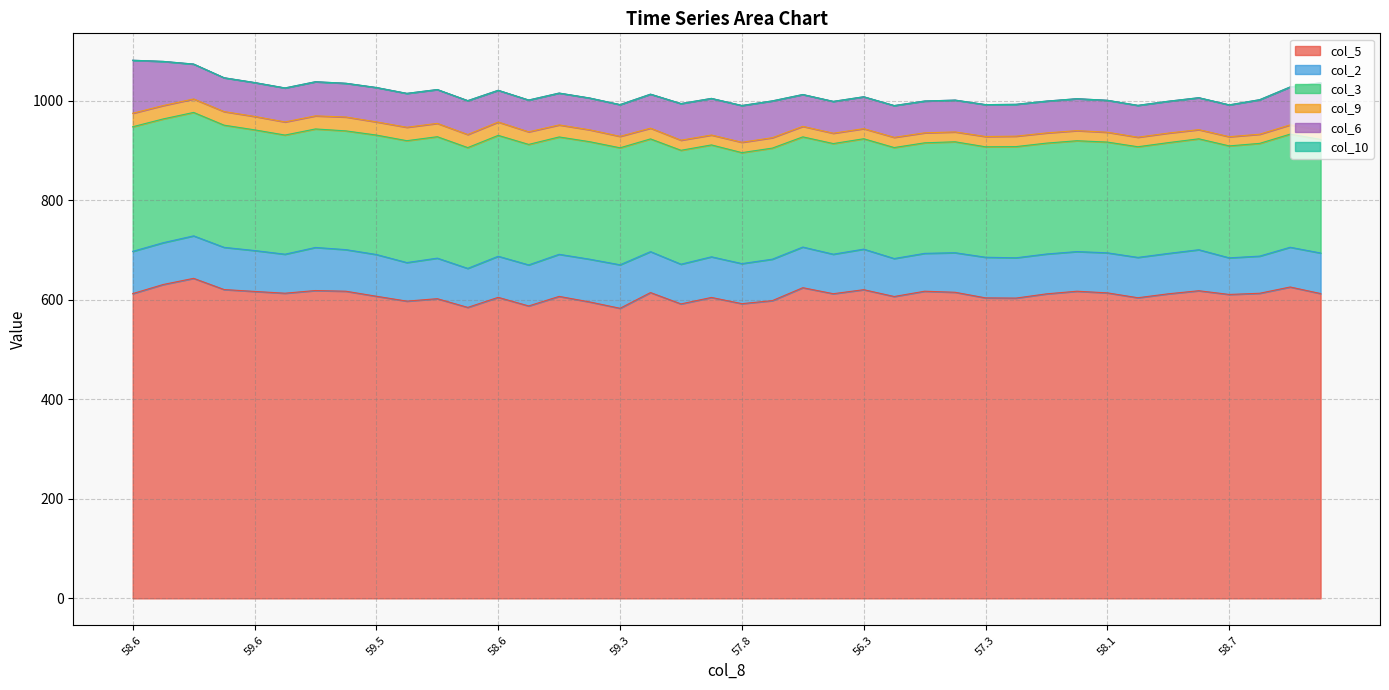

Where is the first local minimum for col_9?

58.9